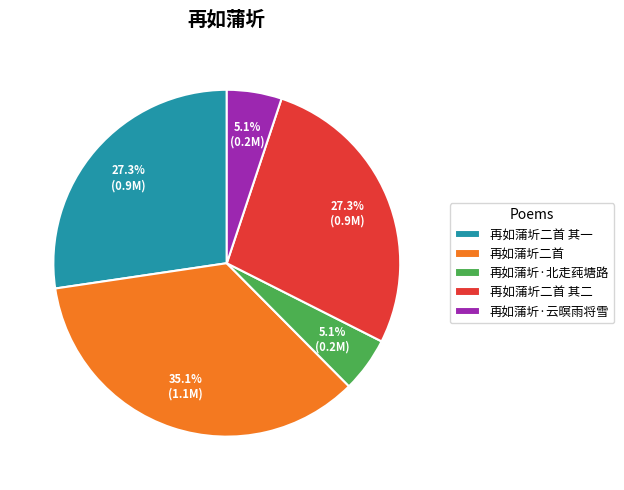

Which slice is the largest?

再如蒲圻二首